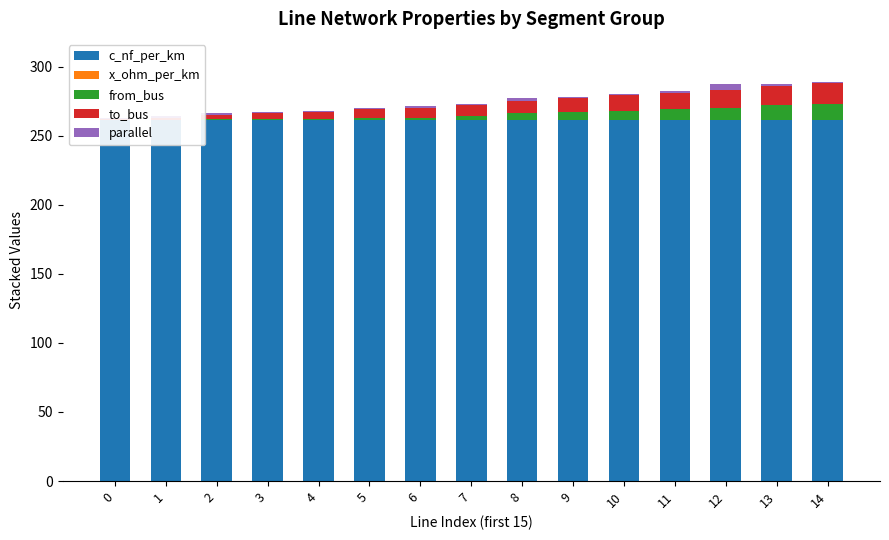

What is the difference between the from_bus values at 4 and 14?

11.0